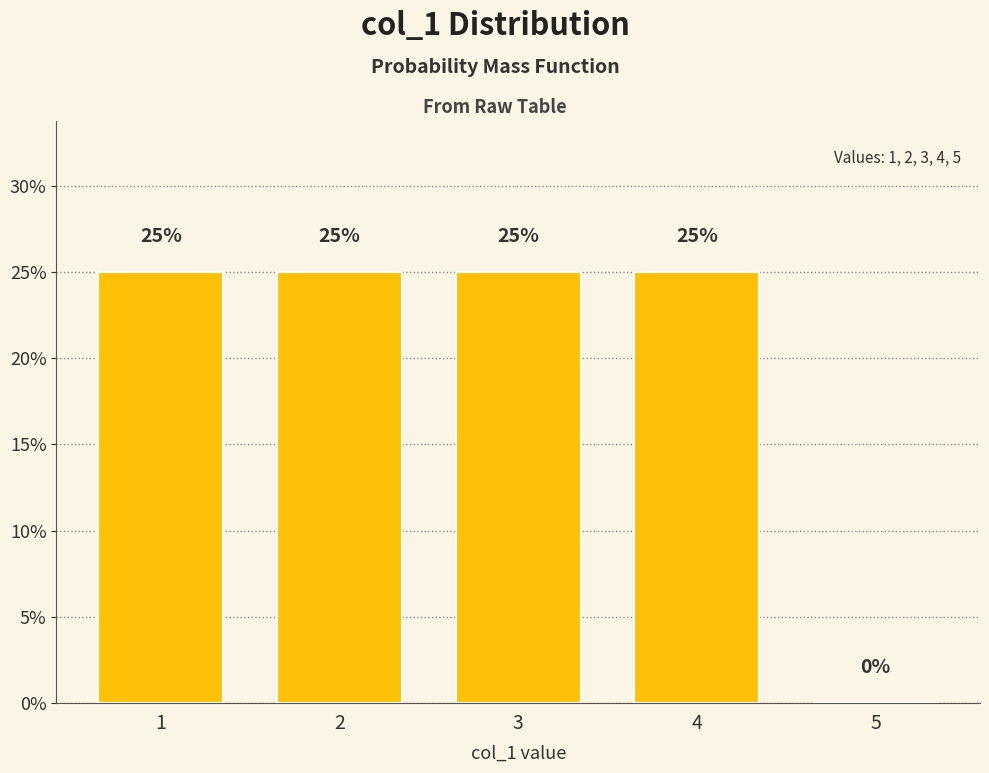

Reading right to left, what are all the values shown in this chart?

5=0	4=25	3=25	2=25	1=25